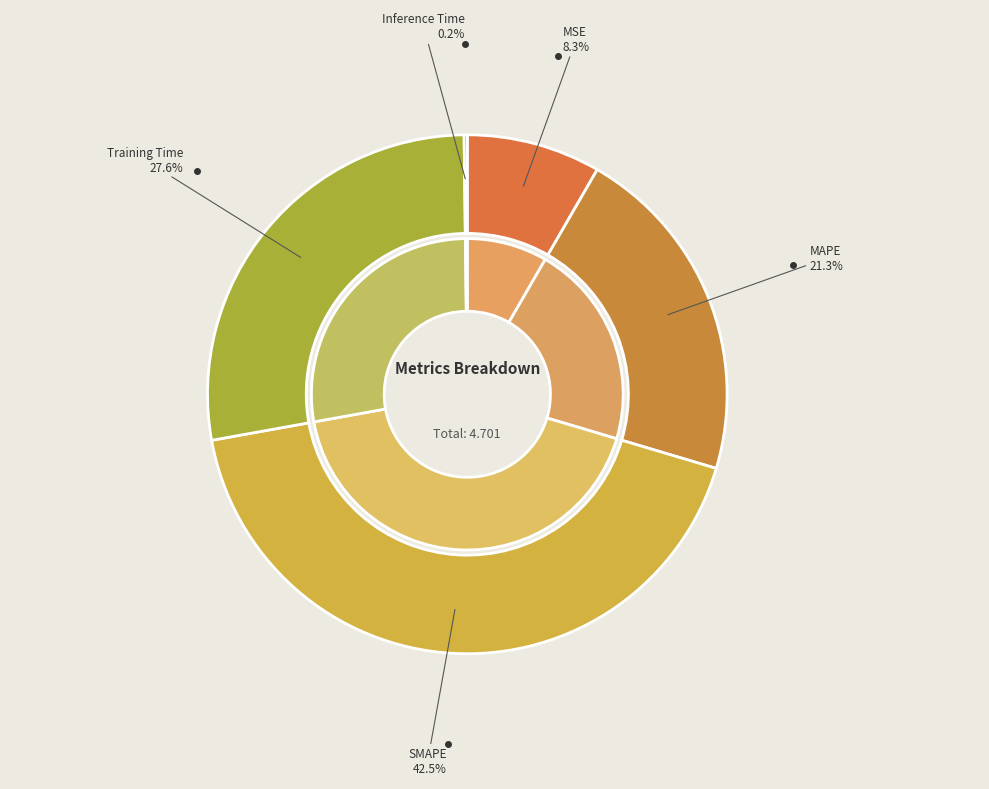

What is the change in value from SMAPE to Inference Time?

-2.0